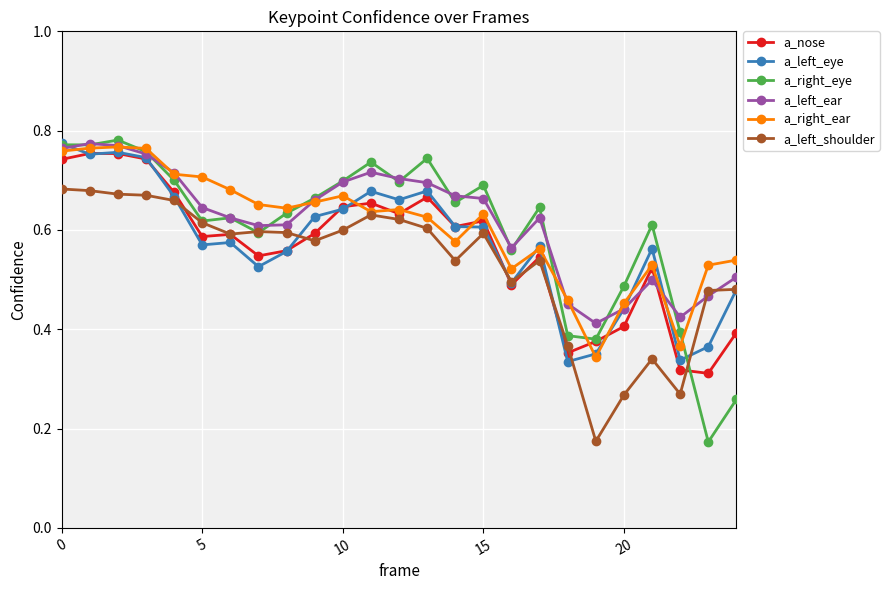

Which series has the widest spread of values?

a_right_eye